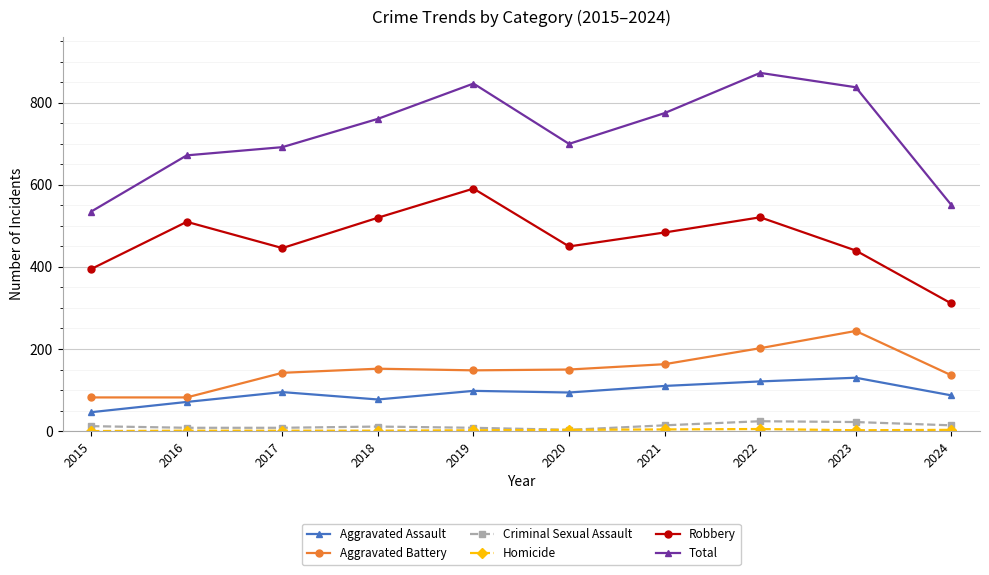

True or false: Aggravated Battery and Total cross at least once.

False